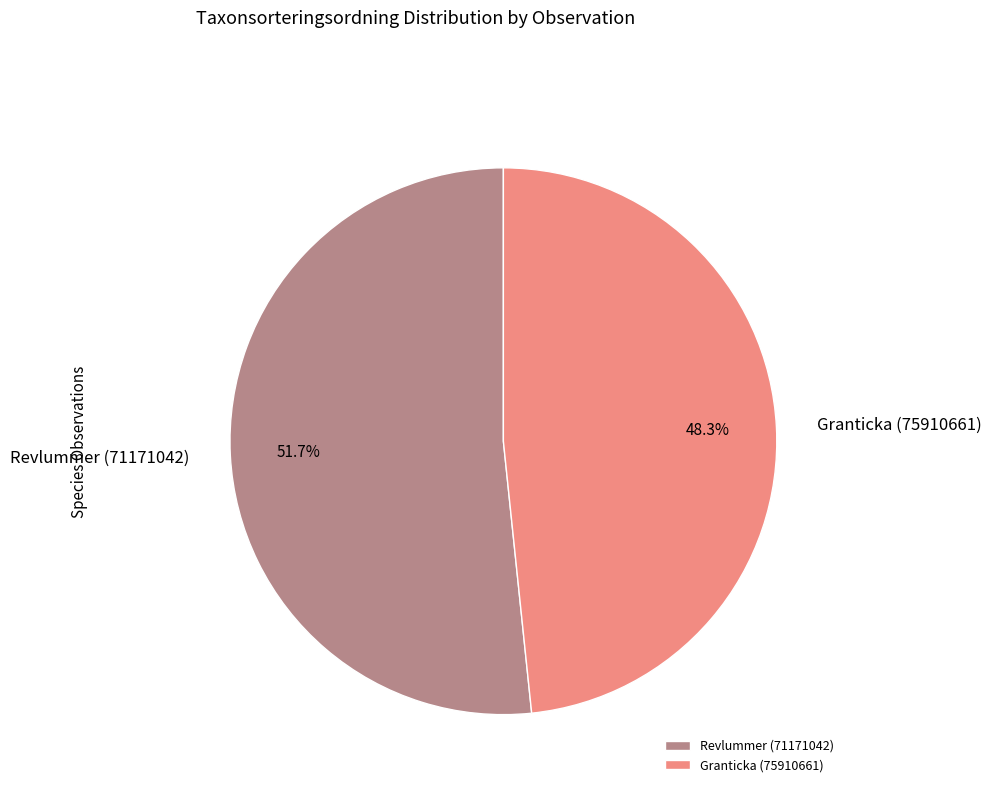

Which category has the smallest portion of the pie?

Granticka (75910661)